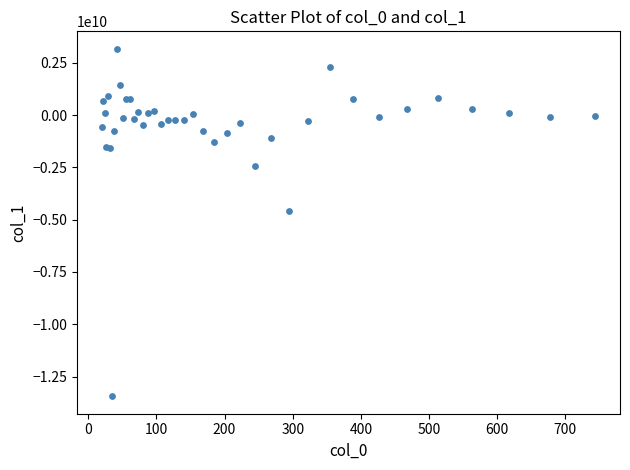

What Y value in the scatter plot is closest to -5134563015?

-4574152724.4